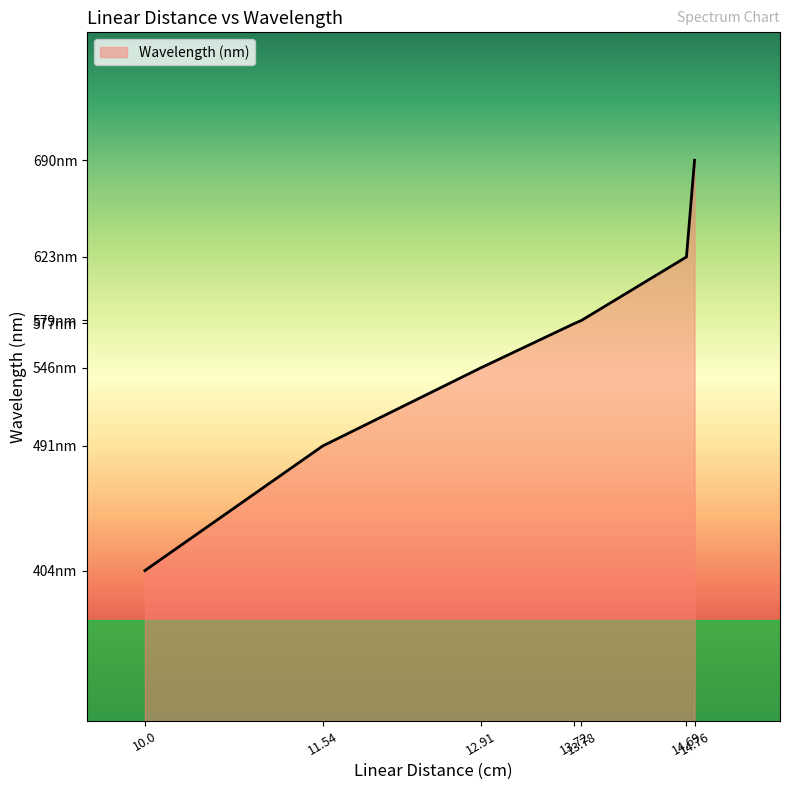

What is the sum of all values?

3912.7